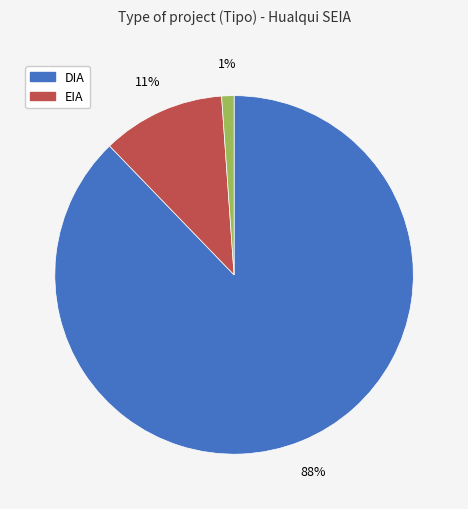

Is there a majority slice in this chart?

Yes